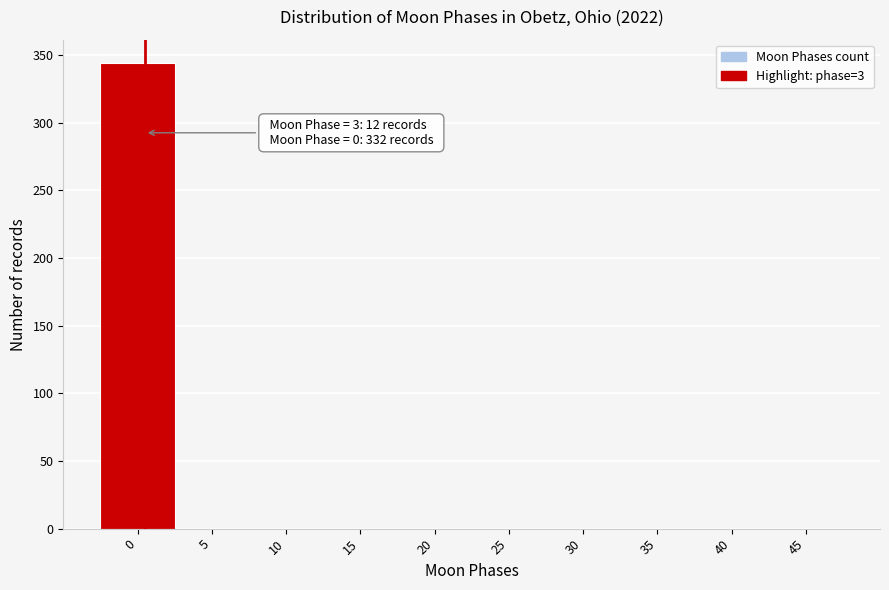

Reading left to right, transcribe all the data shown in this chart.

0=344	5=0	10=0	15=0	20=0	25=0	30=0	35=0	40=0	45=0